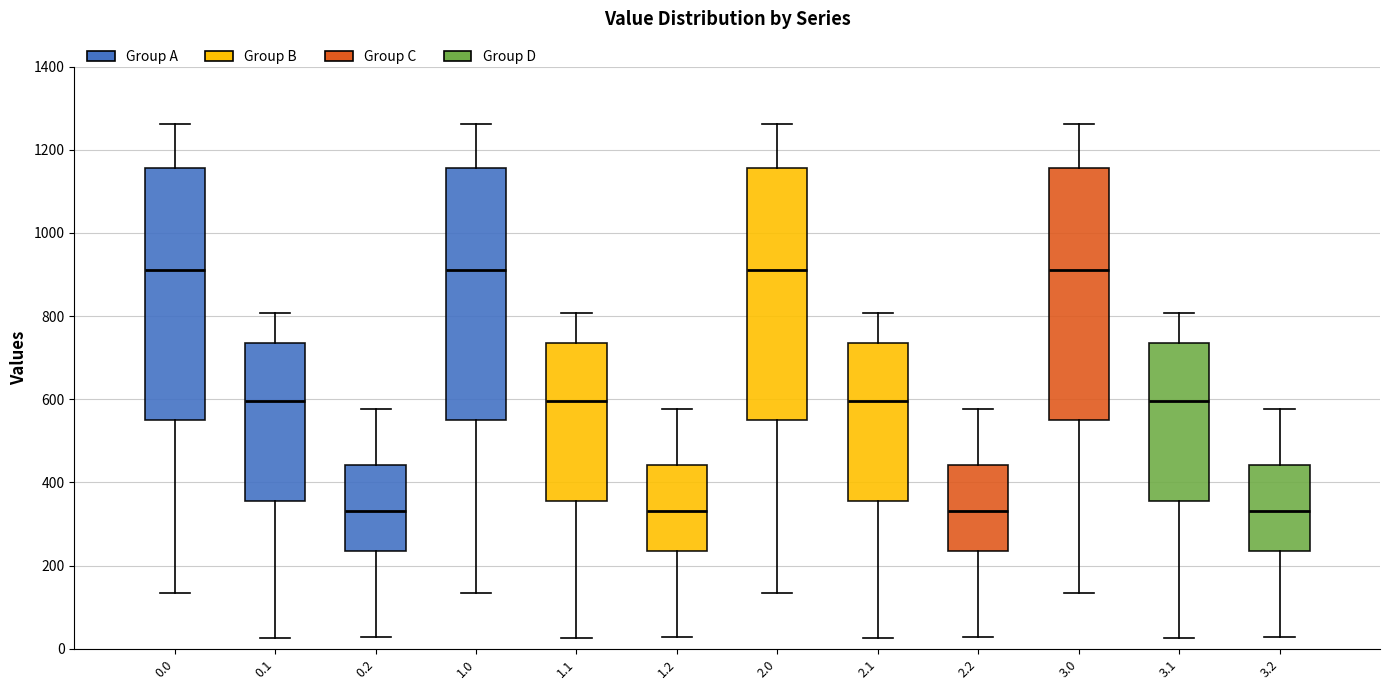

Where does the upper whisker of the box at x = 0.1 end on the y-axis? The values are not printed on the chart, so give them approximately, as read against the axis.

800